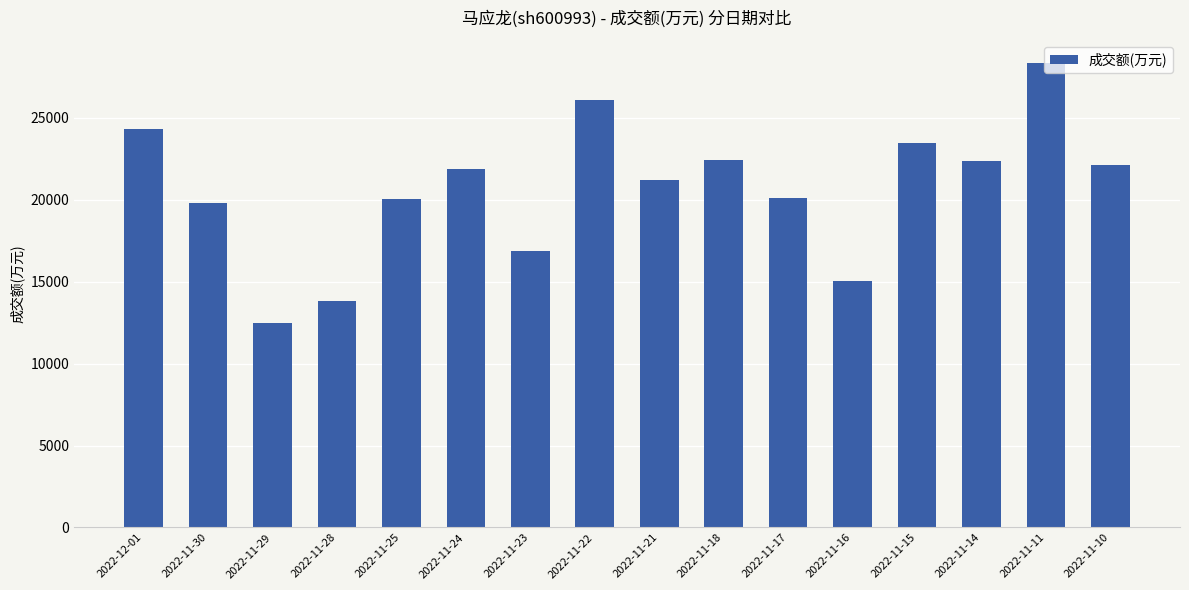

What is the average value?

20647